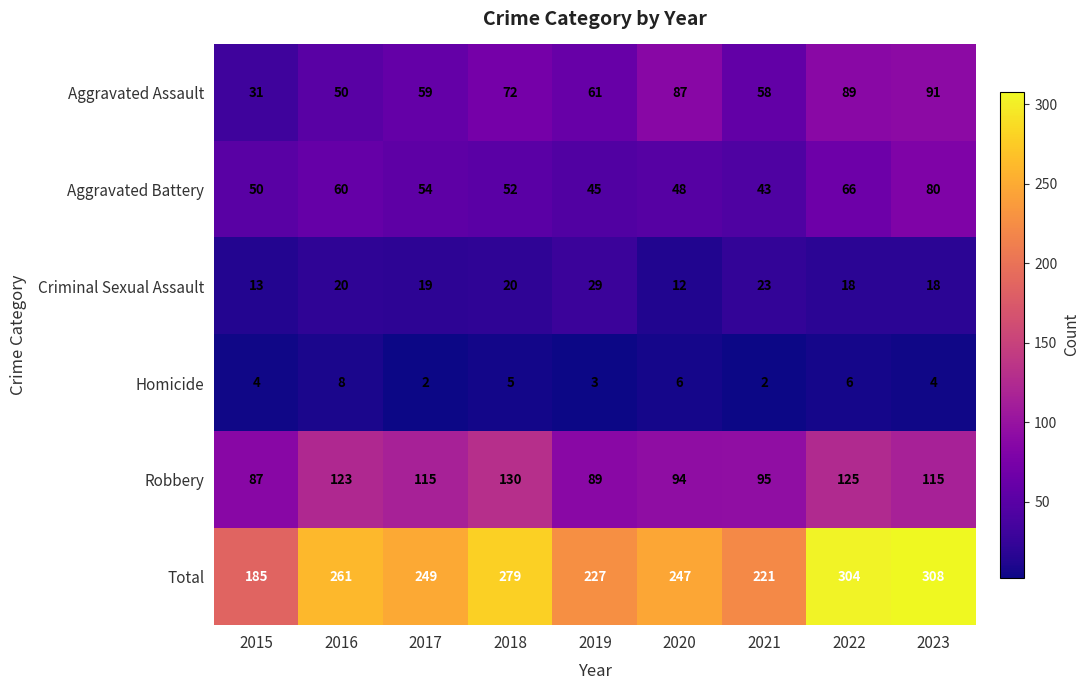

True or false: Criminal Sexual Assault has a value of 12 at 2020.

True